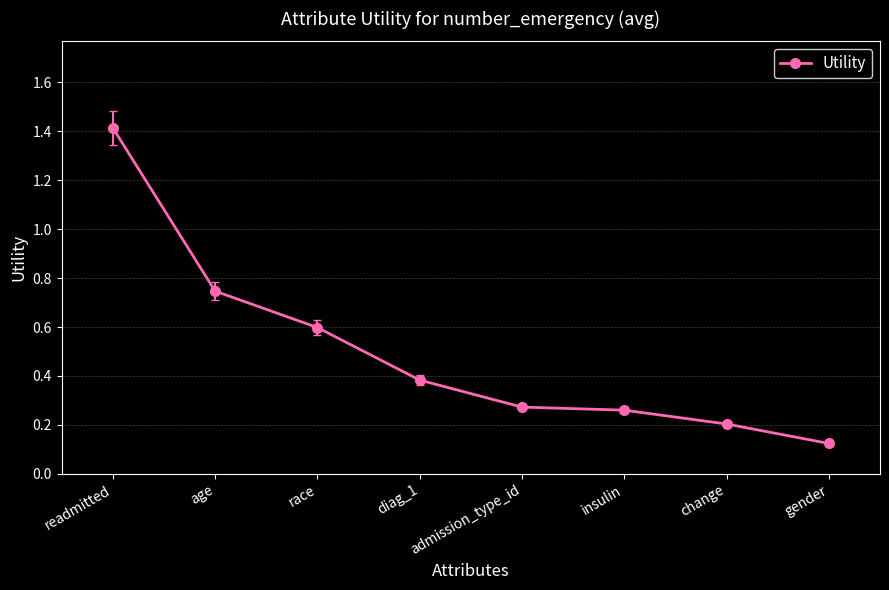

What is the label of the 6th point from the right?

race